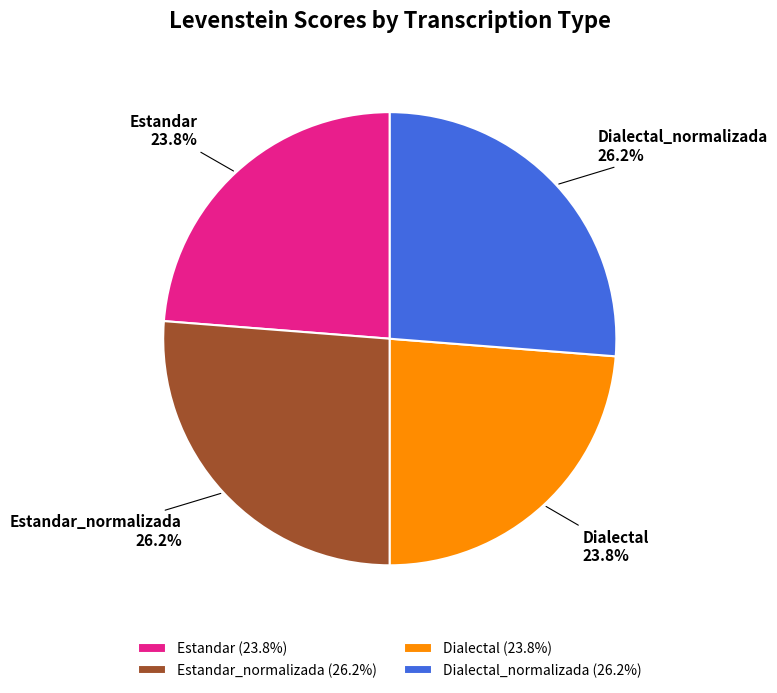

Is it true that Estandar_normalizada is 26% of the pie?

True